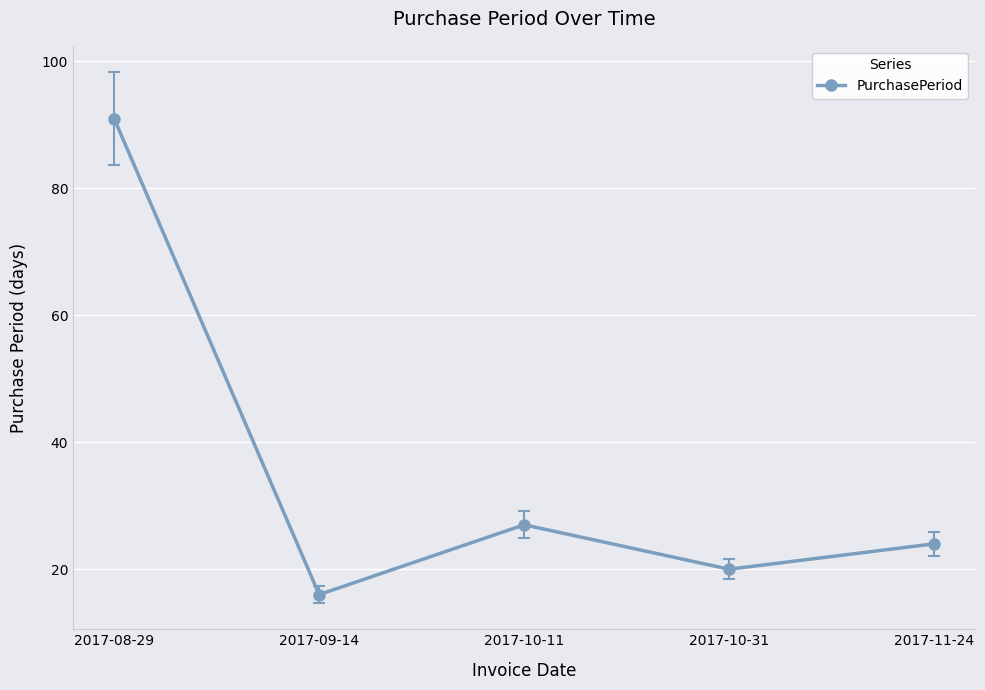

The chart shows a value of 33 at 2017-11-24. True or false?

False